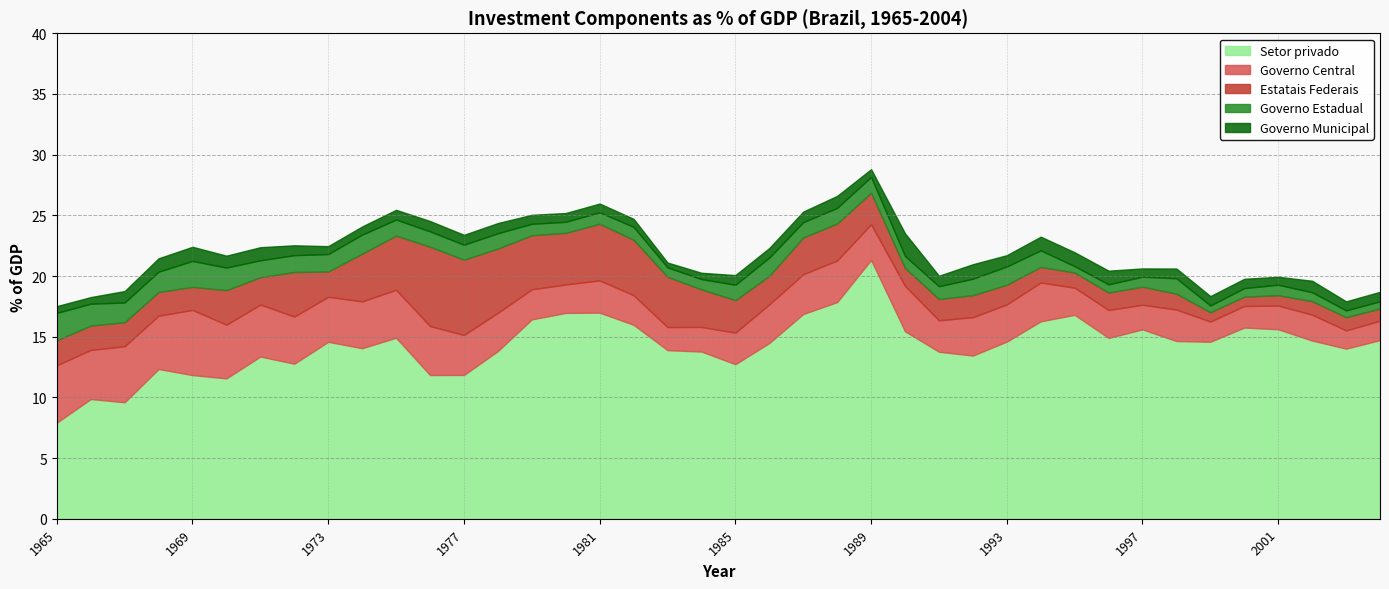

True or false: Governo Municipal has more than 2 points higher than both neighbors.

True